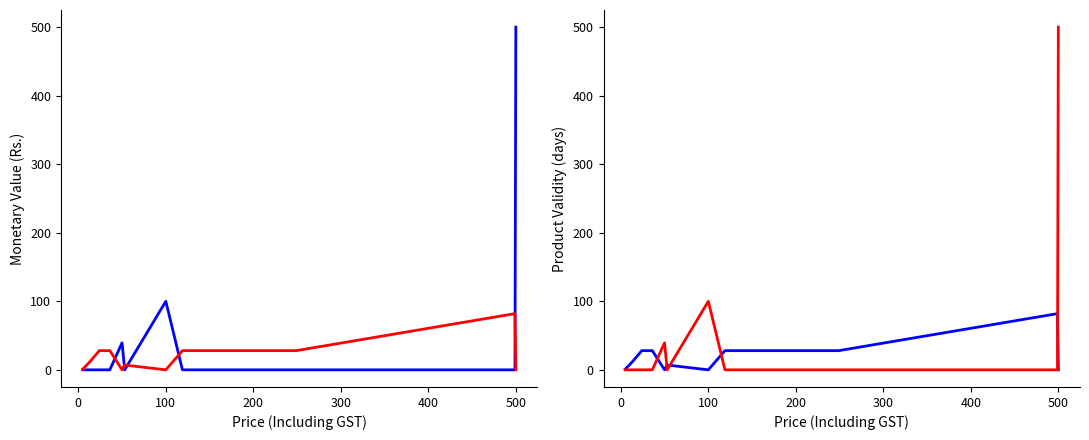

True or false: Product Validity (days) has more than 0 interior local peaks.

True